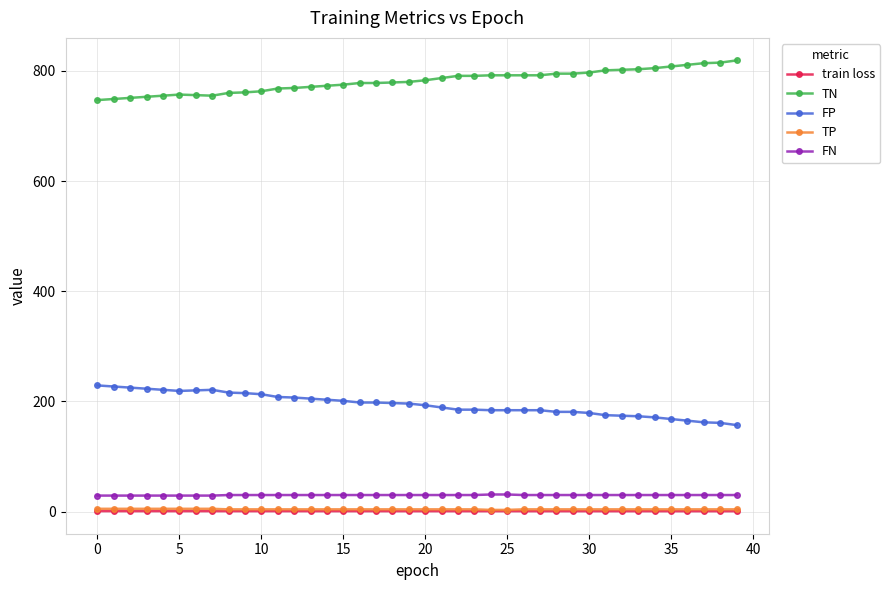

Which series has the largest total across all categories?

TN